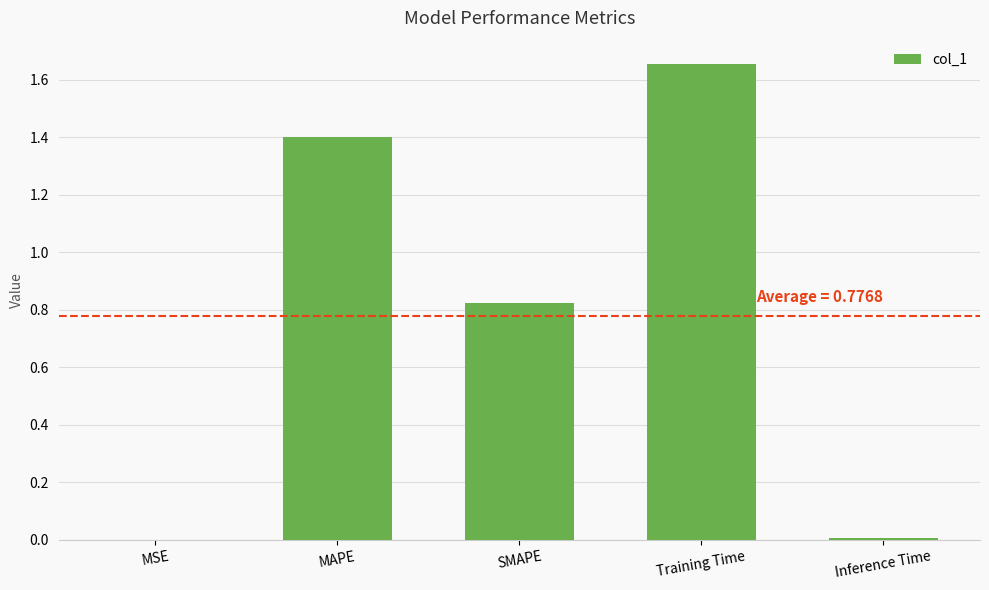

The chart shows a value of 1.4 at MAPE. True or false?

True